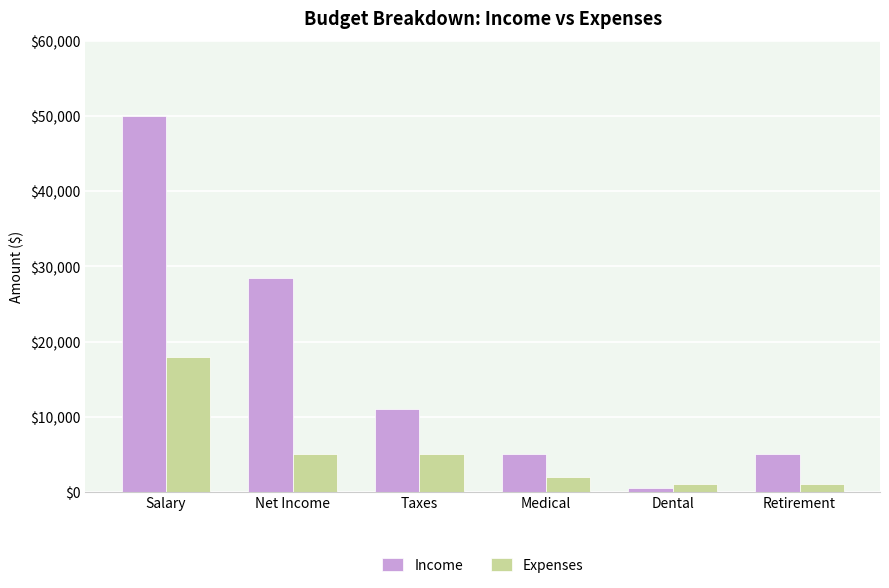

At how many categories does at least one series exceed 45859?

1